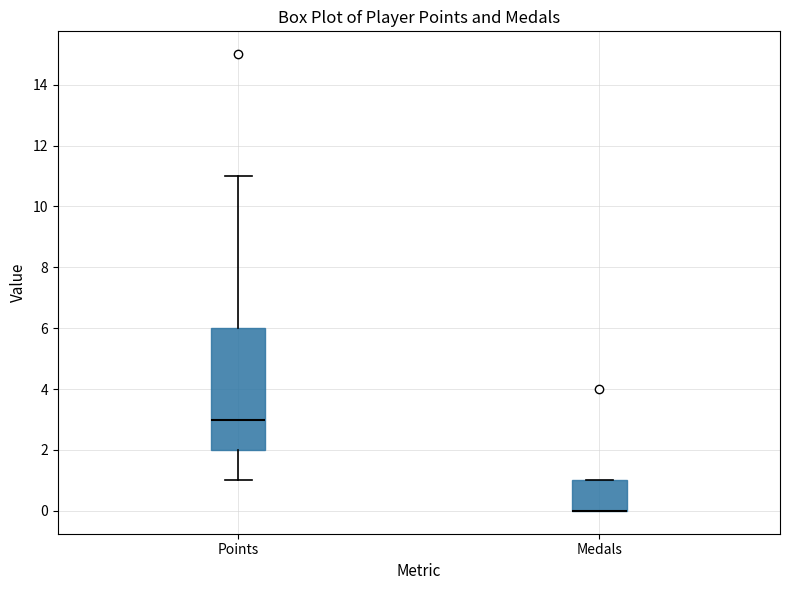

Where does the lower whisker of the box for Points end on the y-axis? The values are not printed on the chart, so give them approximately, as read against the axis.

1